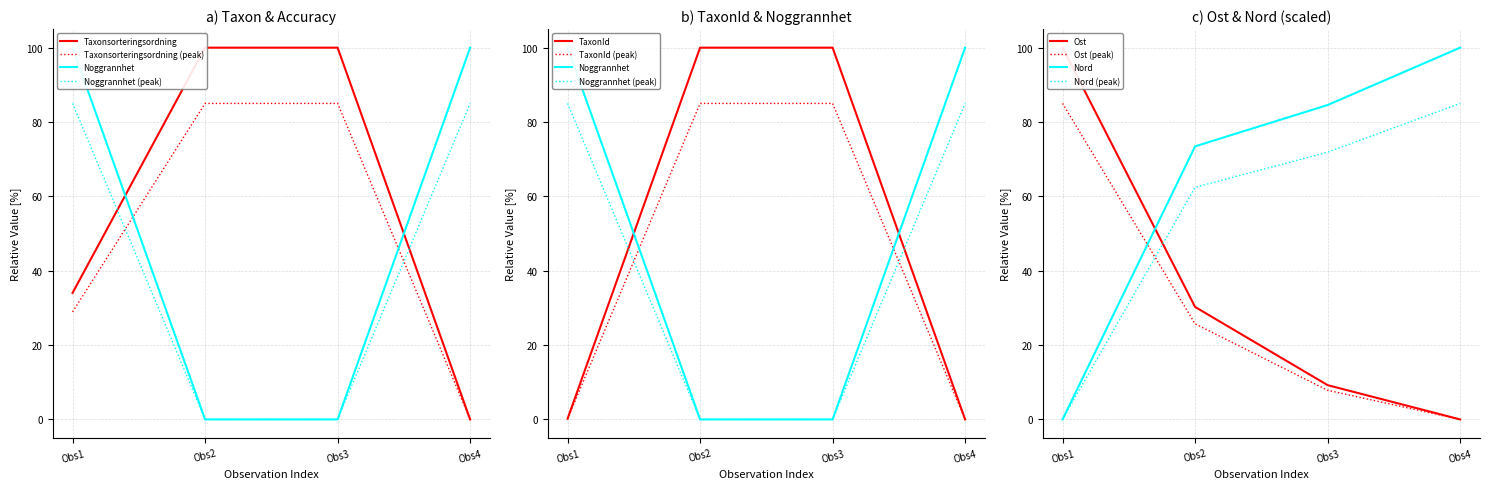

The value of Nord at Obs1 is 0.0. True or false?

True